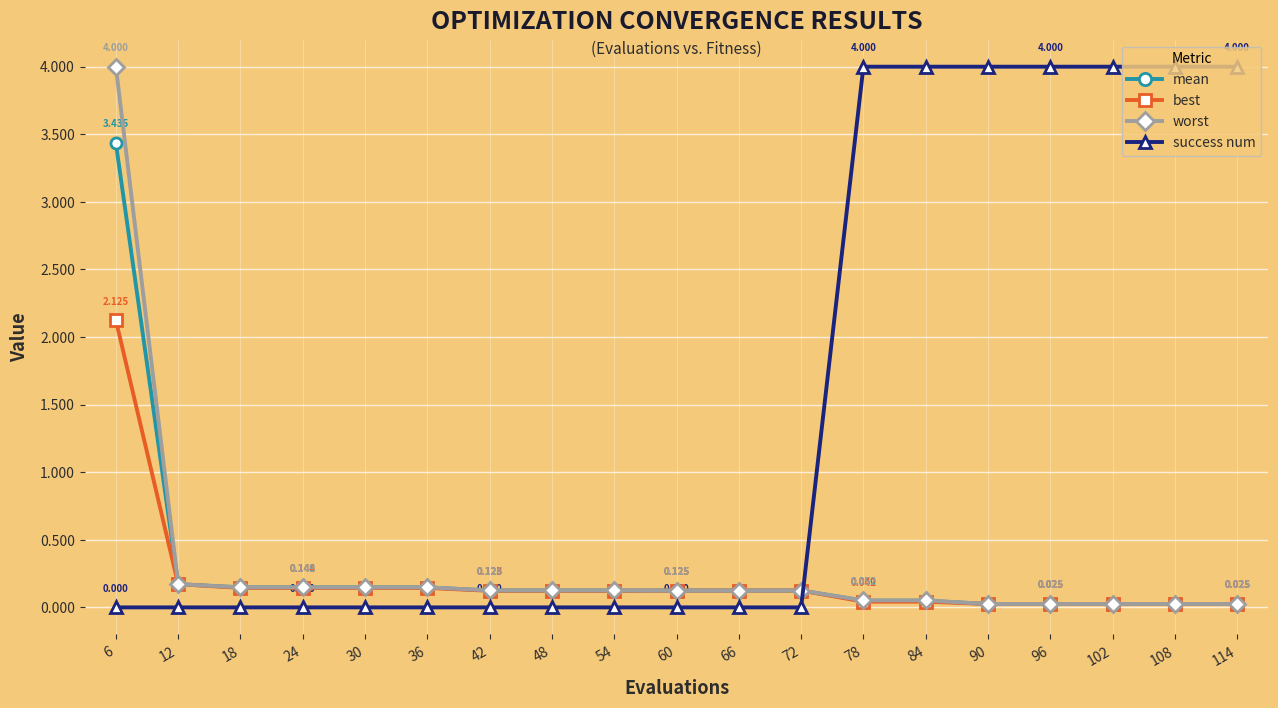

Is the value of success num at 42 greater than the value of mean at 48?

No